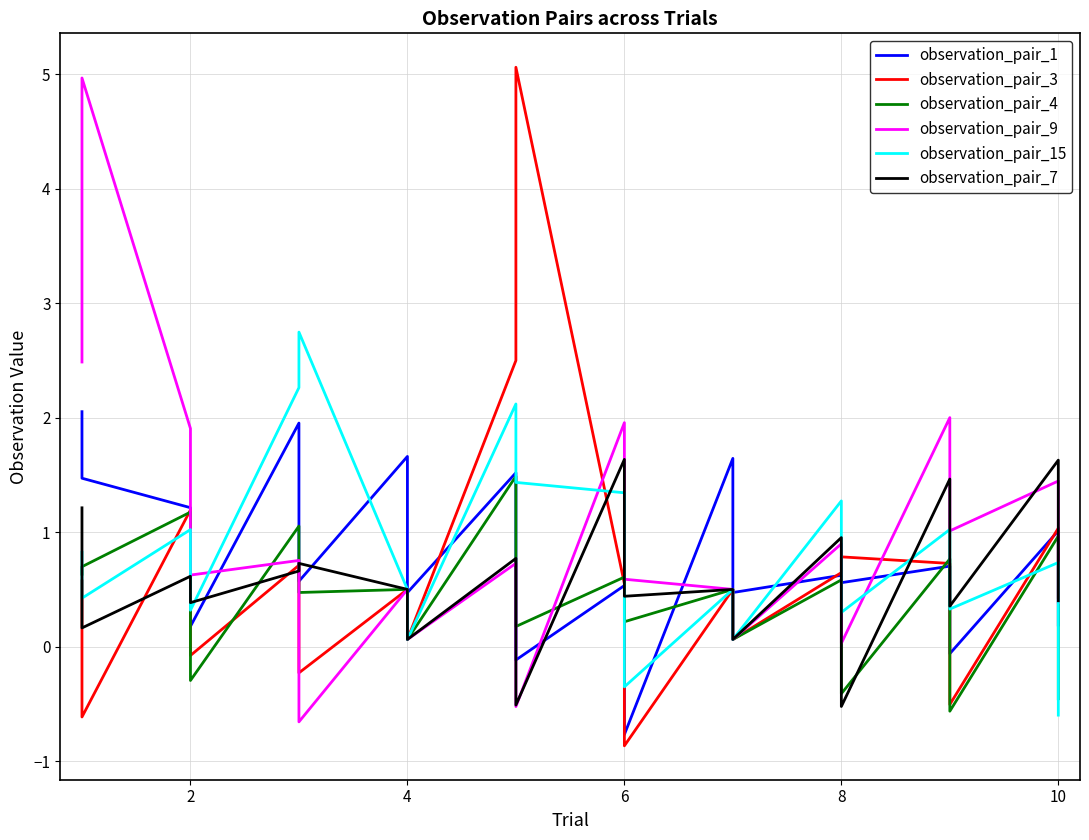

Which series has the widest spread of values?

observation_pair_3